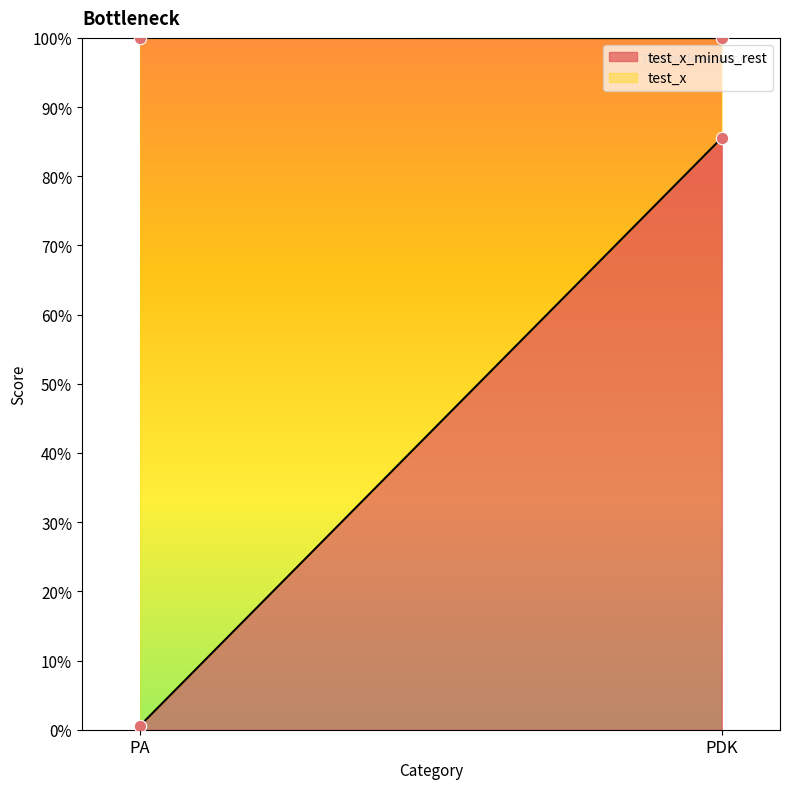

What is the total value across all series at PDK?

1.9